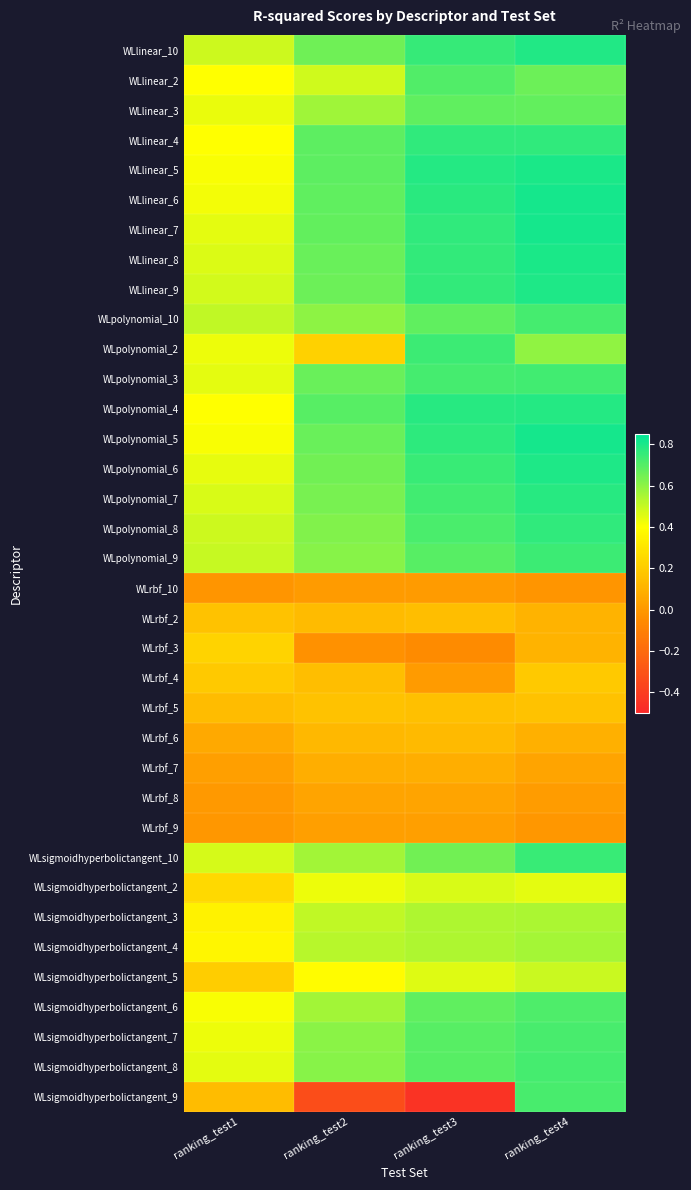

Which category has the highest value across all series?

ranking_test4